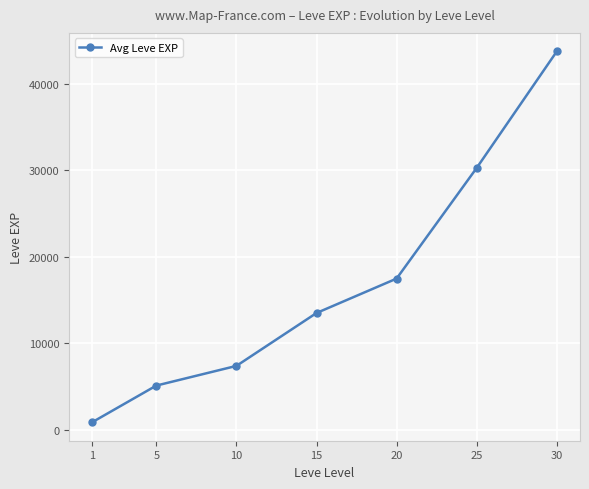

Which label corresponds to the largest value in the chart?

30